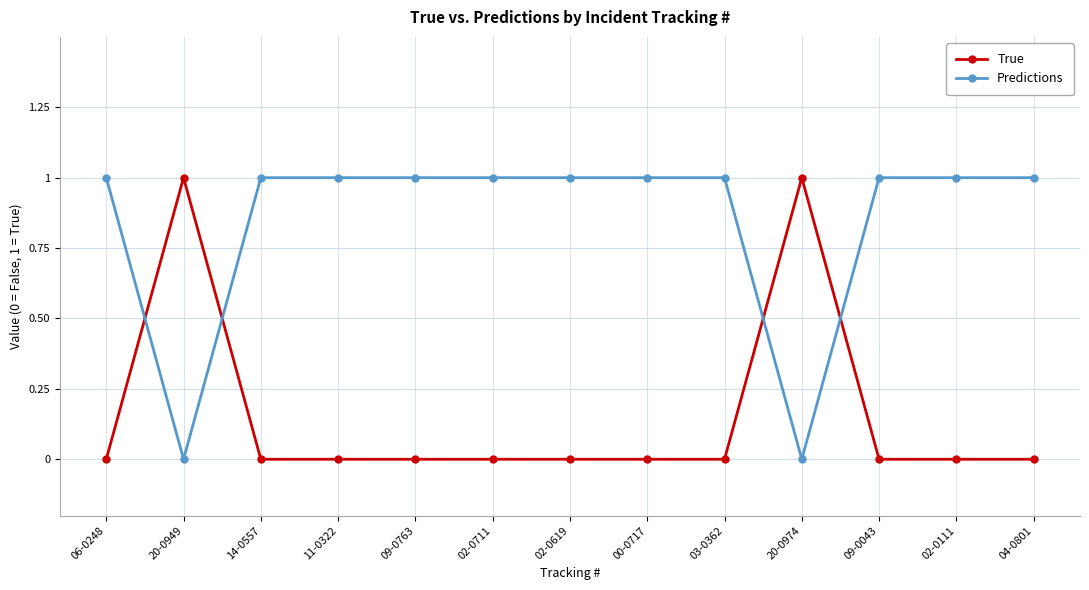

Reading left to right, transcribe all the data shown in this chart.

True: 06-0248=0	20-0949=1	14-0557=0	11-0322=0	09-0763=0	02-0711=0	02-0619=0	00-0717=0	03-0362=0	20-0974=1	09-0043=0	02-0111=0	04-0801=0
Predictions: 06-0248=1	20-0949=0	14-0557=1	11-0322=1	09-0763=1	02-0711=1	02-0619=1	00-0717=1	03-0362=1	20-0974=0	09-0043=1	02-0111=1	04-0801=1